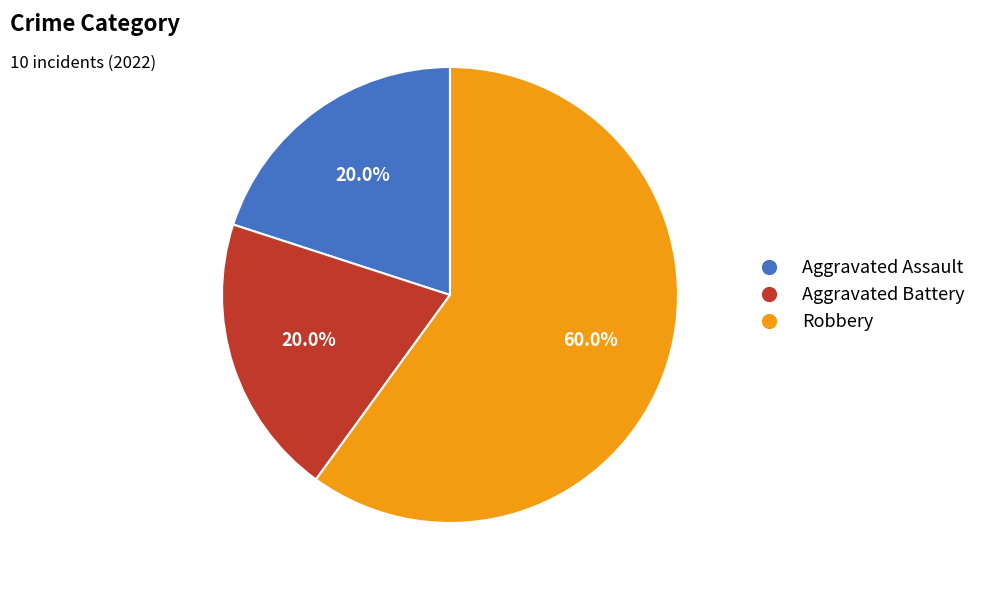

What is the ratio of the value at Robbery to the value at Aggravated Battery?

3.0